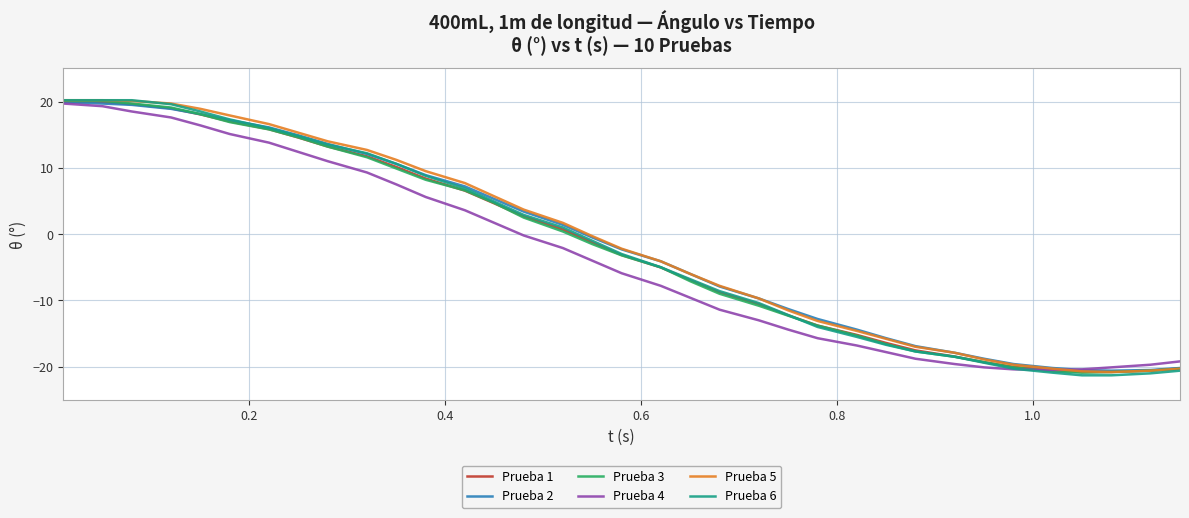

What is the minimum value shown in the chart?

-21.3